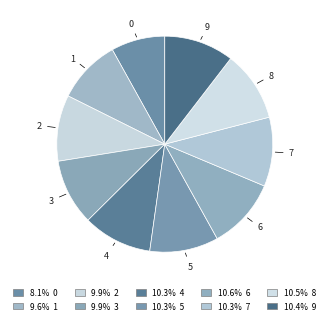

Rank the categories by value from lowest to highest.

0, 1, 3, 2, 5, 4, 7, 9, 8, 6